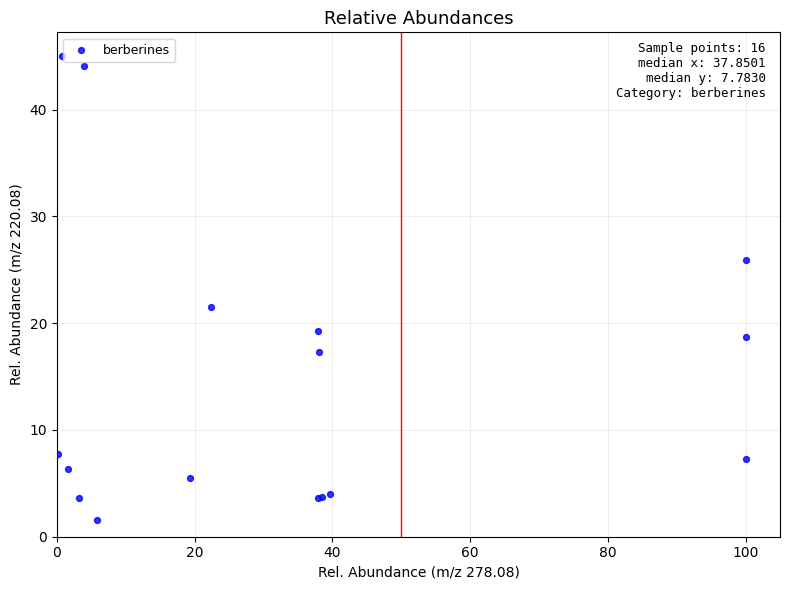

What Y value in the scatter plot is closest to 23?

21.5